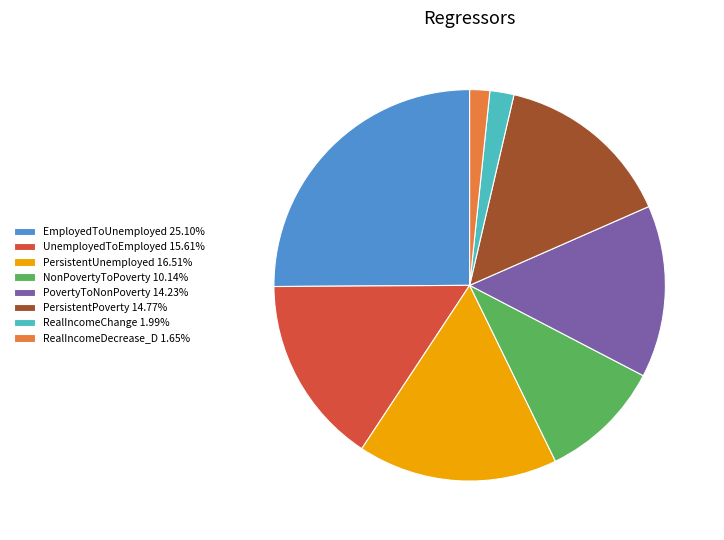

Do RealIncomeChange 1.99% and RealIncomeDecrease_D 1.65% together represent more than half of the pie?

No